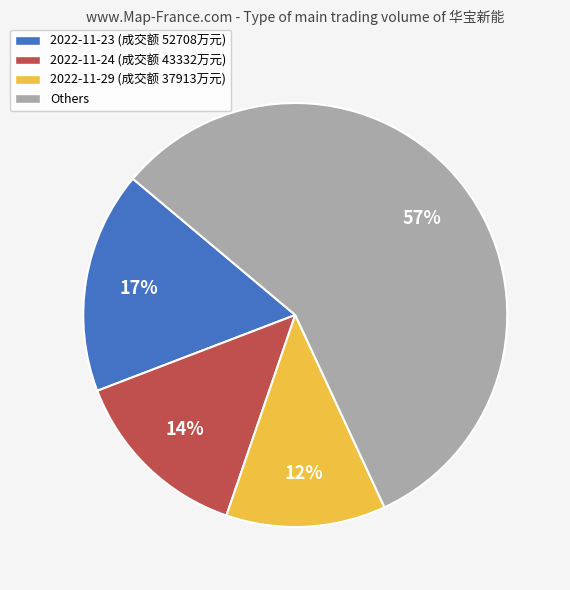

Which slice is the largest?

Others